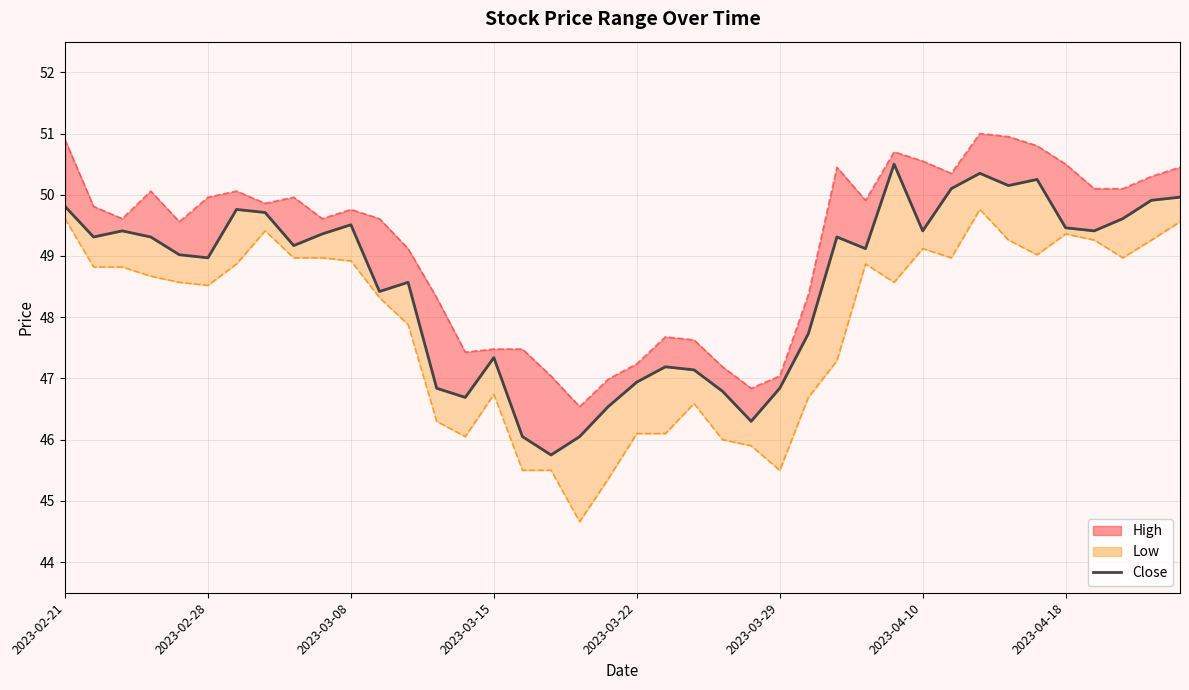

What is the sum of the values at 2023-02-21 and 31?

99.9